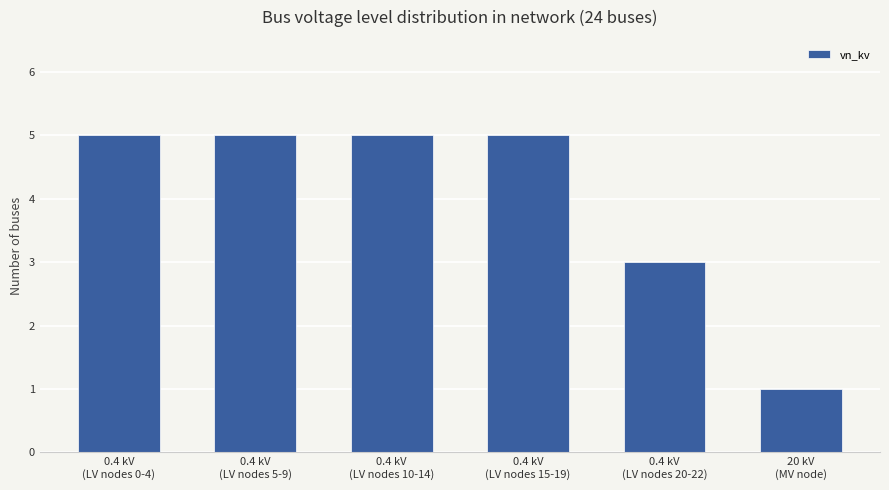

What is the maximum value shown in the chart?

5